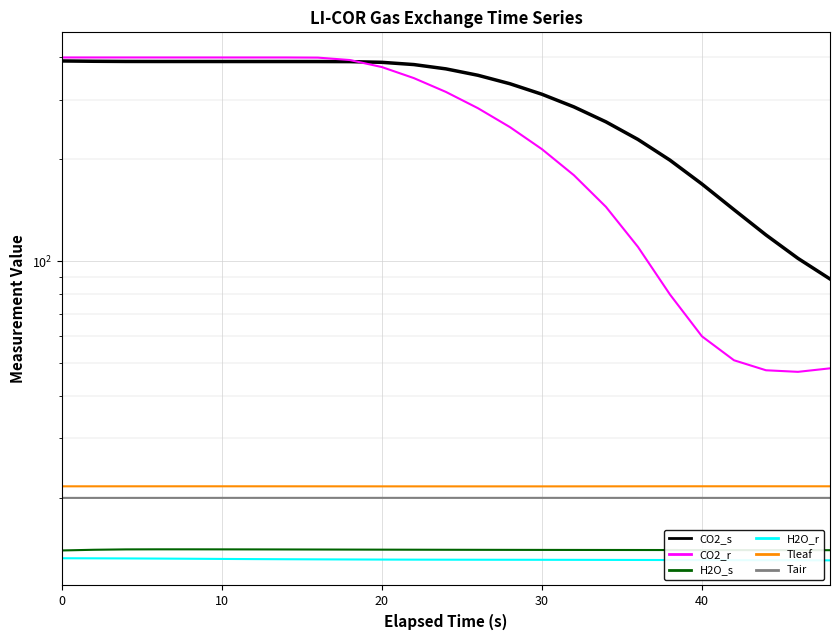

What is the sum of the H2O_r values at 24 and 7?

26.2